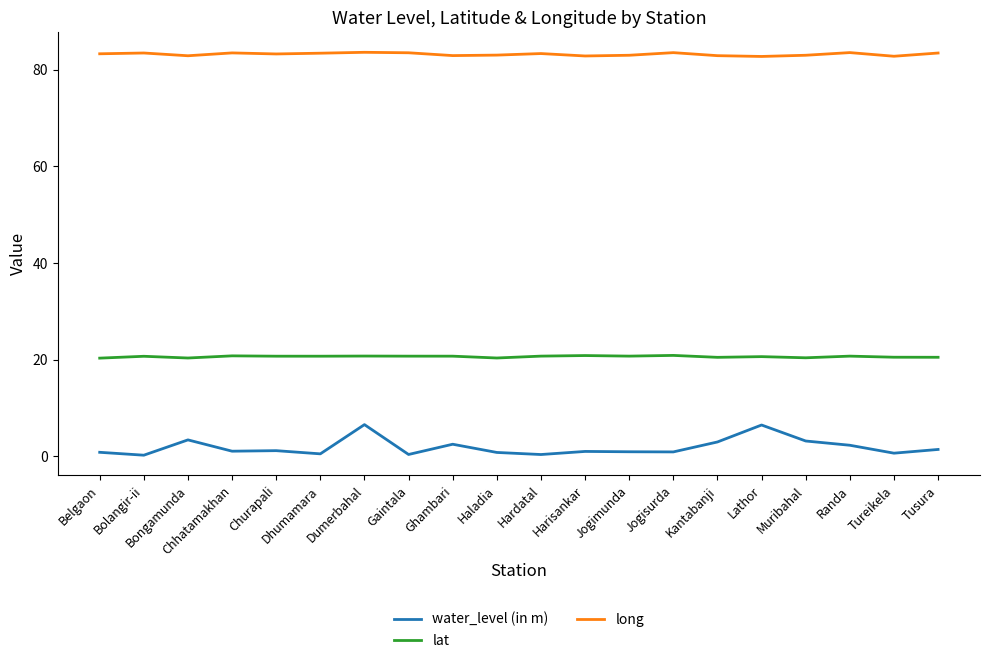

Is the value of water_level (in m) at Lathor greater than the value of lat at Chhatamakhan?

No